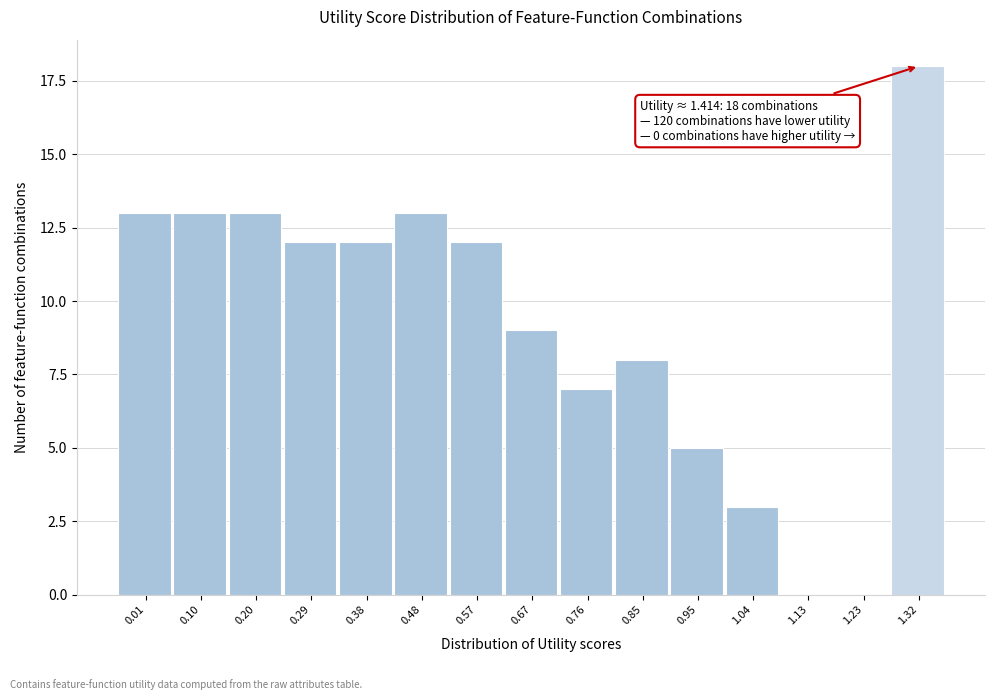

Reading left to right, list all the values displayed in this chart.

0.01=13	0.10=13	0.20=13	0.29=12	0.38=12	0.48=13	0.57=12	0.67=9	0.76=7	0.85=8	0.95=5	1.04=3	1.13=0	1.23=0	1.32=18